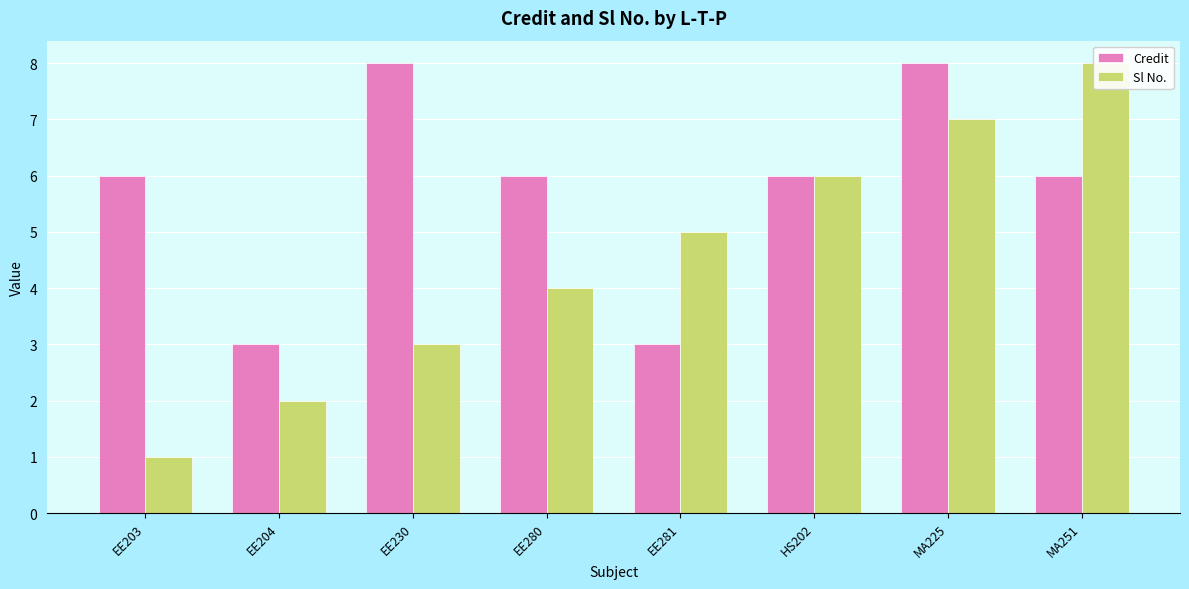

At which label is Credit closest to 5?

EE203